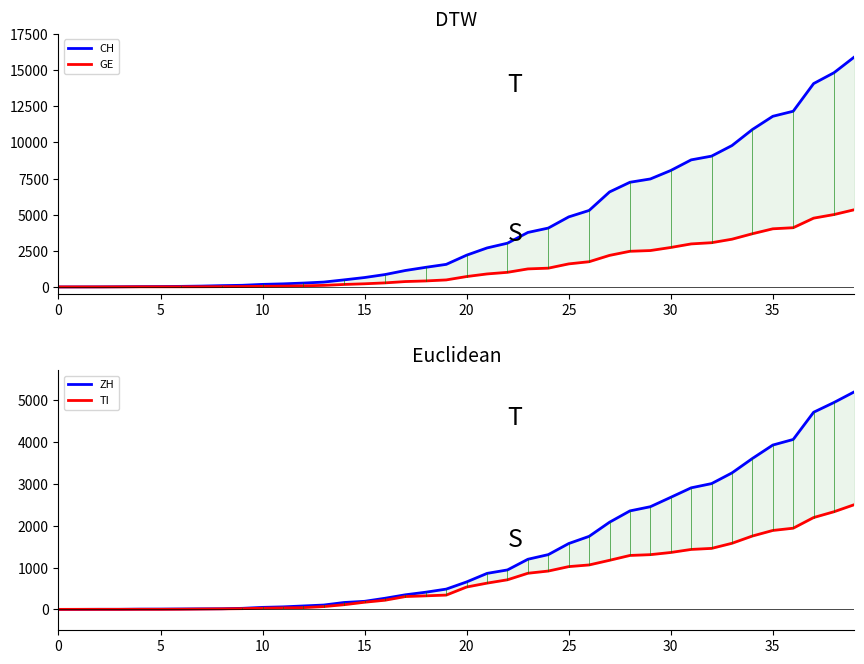

How many values in GE are above zero?

39